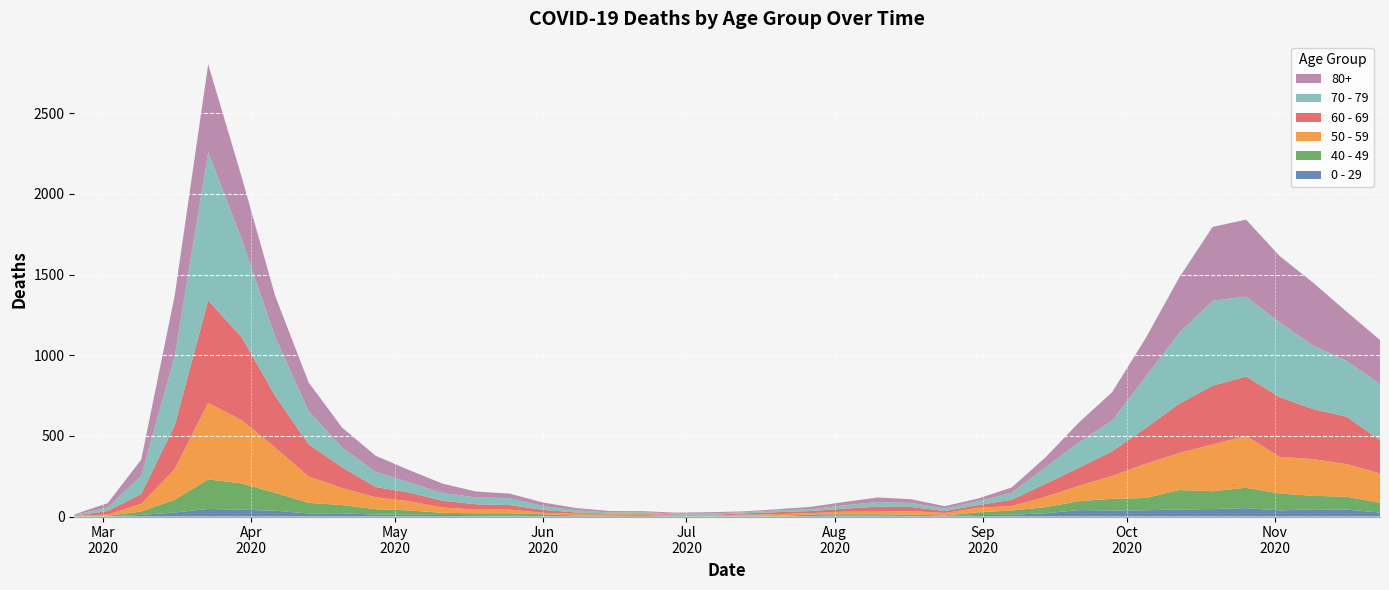

Reading right to left, what are all the values shown in this chart?

0 - 29: 25	43	45	38	52	46	44	39	38	40	20	11	9	5	2	6	6	3	1	2	1	2	5	6	4	2	6	8	10	11	12	20	19	36	42	47	25	10	0	1
40 - 49: 60	80	83	105	126	111	120	76	72	55	38	26	17	2	10	8	8	10	2	4	1	1	5	2	3	12	14	12	13	27	33	51	66	111	163	183	79	21	5	0
50 - 59: 182	202	228	227	322	290	230	212	142	95	64	28	28	15	22	16	16	8	12	6	5	3	9	8	10	9	23	23	33	57	75	106	163	281	392	475	190	48	7	3
60 - 69: 206	294	310	370	368	364	305	221	152	112	80	39	17	12	25	31	19	13	12	8	3	6	3	3	8	18	28	33	42	54	63	128	199	320	514	634	272	61	22	2
70 - 79: 348	346	394	464	495	526	439	318	191	157	102	43	24	16	25	29	21	11	11	7	8	5	5	6	14	24	43	43	47	63	94	123	206	365	608	920	427	113	22	4
80+: 273	305	390	411	477	458	342	239	176	122	61	33	17	14	23	28	20	15	7	5	9	7	6	9	13	22	28	36	59	76	100	123	178	255	385	544	377	100	27	3